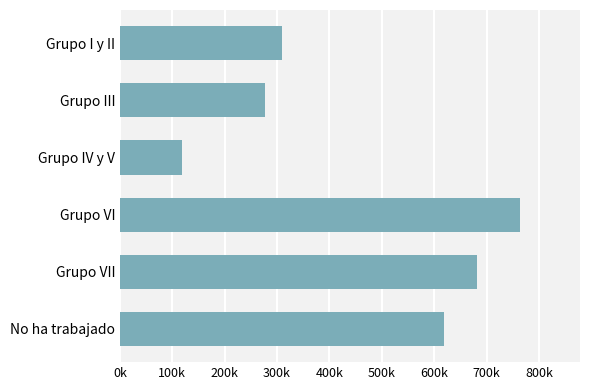

List the labels in order of value, smallest first.

Grupo IV y V, Grupo III, Grupo I y II, No ha trabajado, Grupo VII, Grupo VI